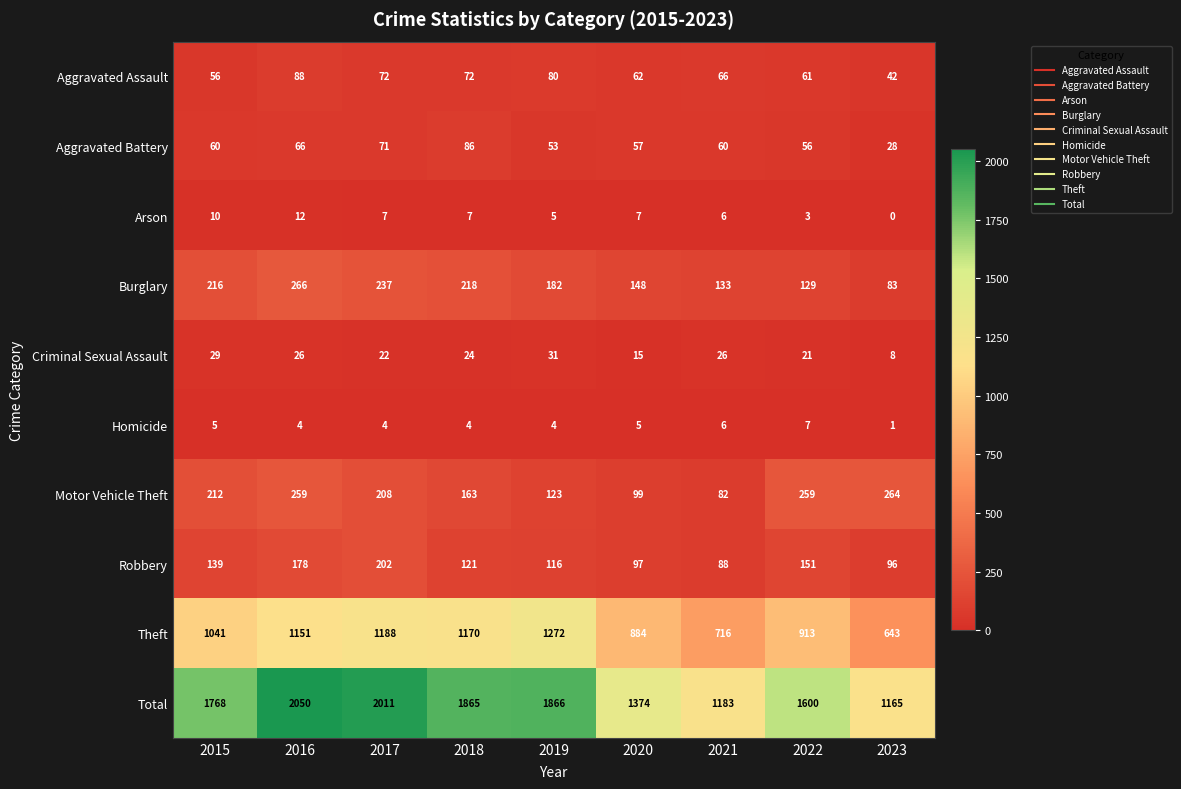

At which label is Burglary closest to 174?

2019